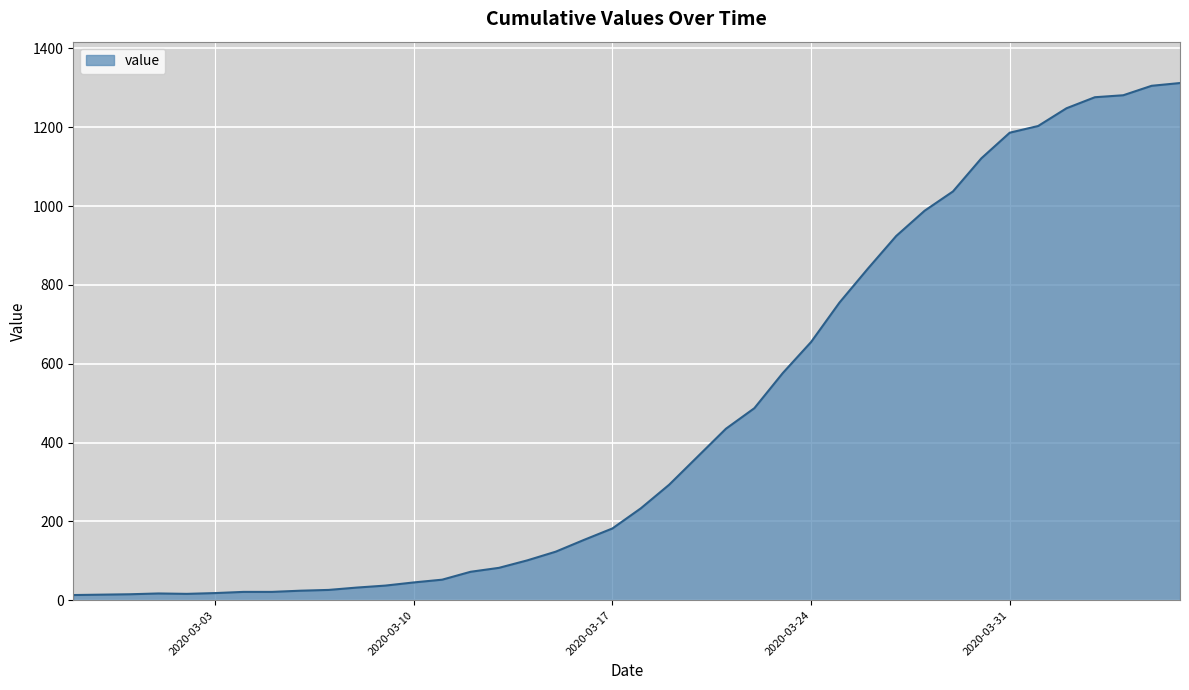

What is the maximum value shown in the chart?

1312